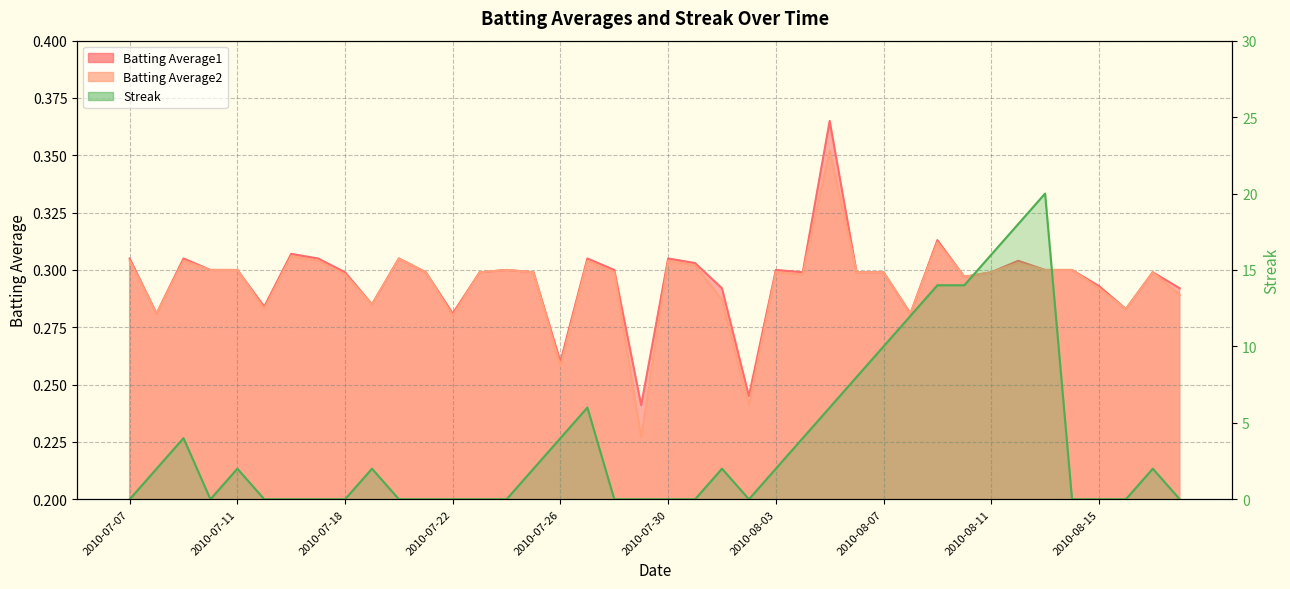

How many lines are shown in the chart?

3